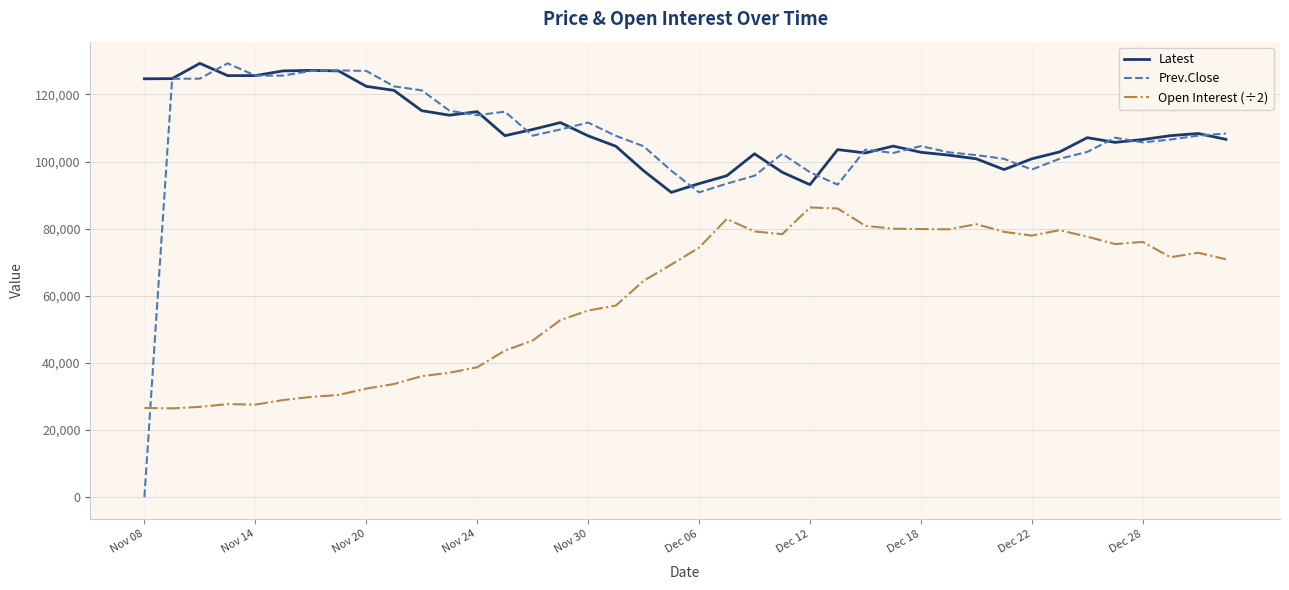

Which series has the widest spread of values?

Prev.Close